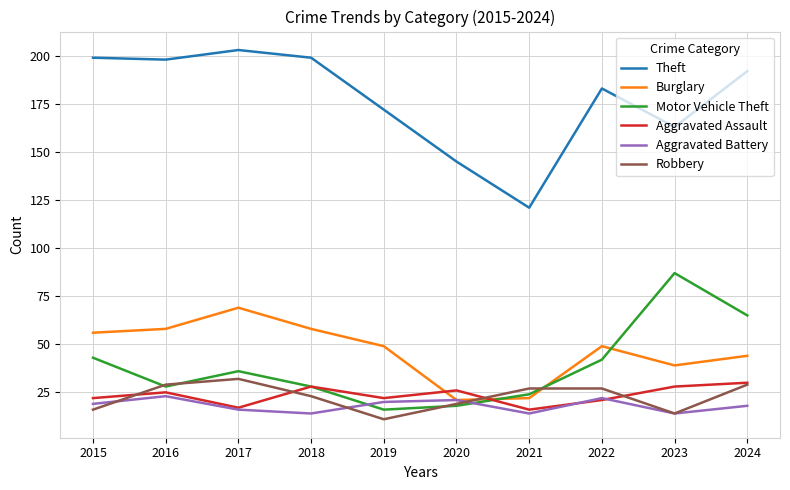

What is the minimum value for Aggravated Assault?

16